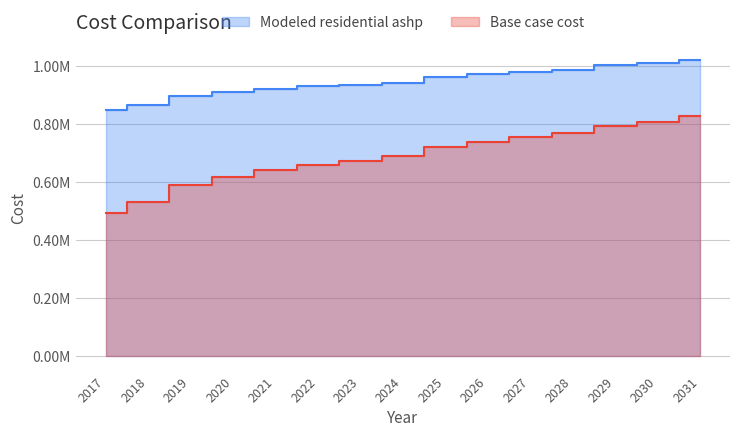

What is the total value across all series at 2021?

1563040.1